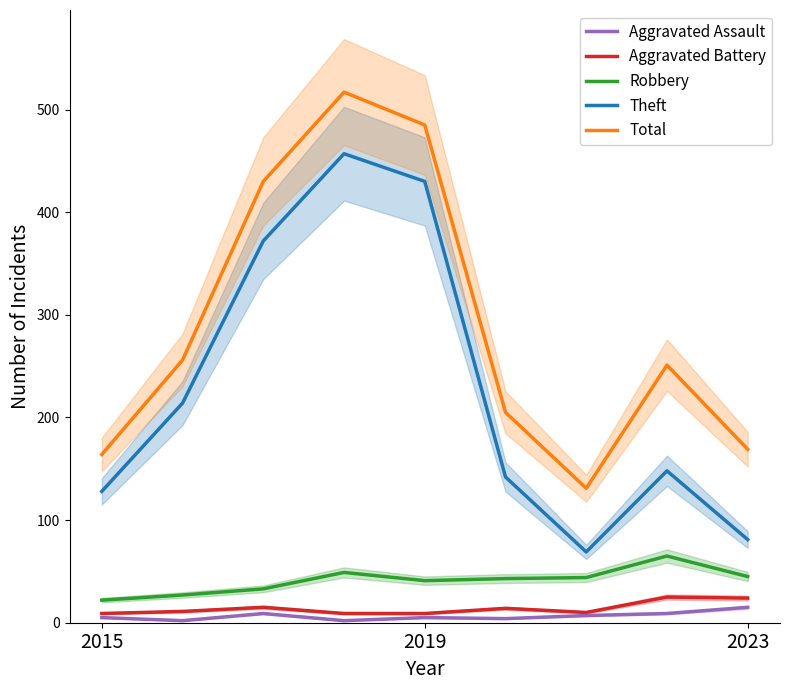

True or false: Theft and Aggravated Assault cross at least once.

False